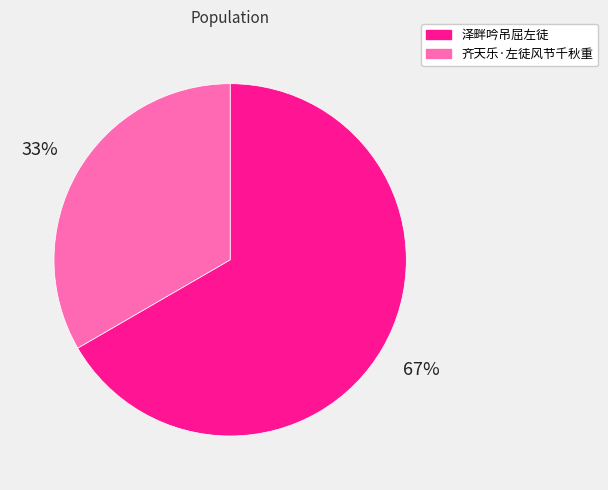

To the nearest percent, what is the average slice percentage?

50%